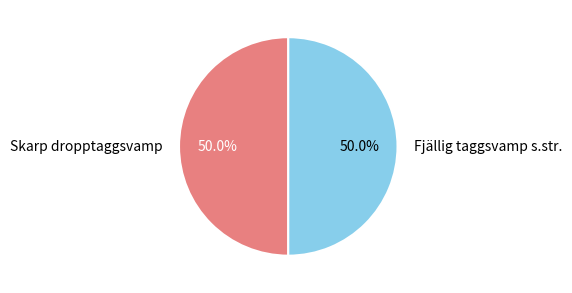

What percentage is the Fjällig taggsvamp s.str. slice, to the nearest percent?

50%